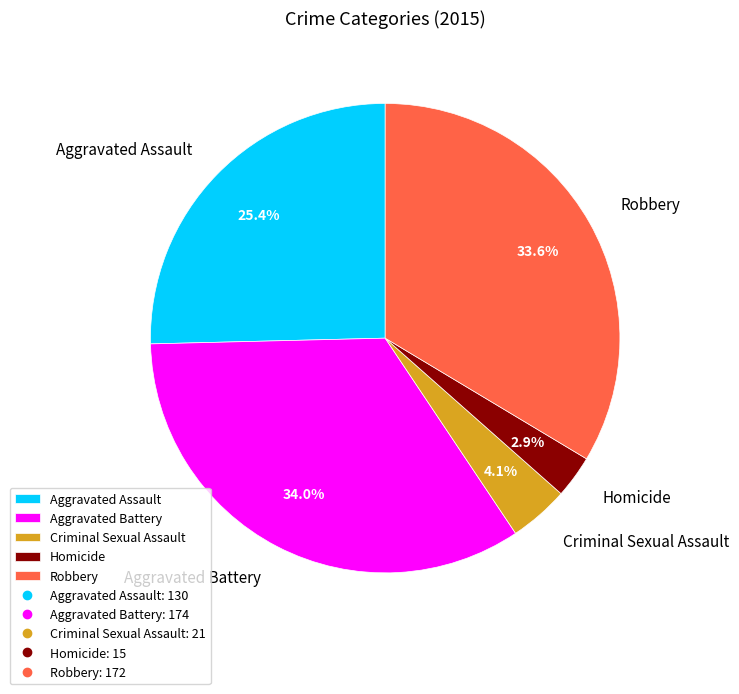

Between Robbery and Criminal Sexual Assault, which is larger?

Robbery